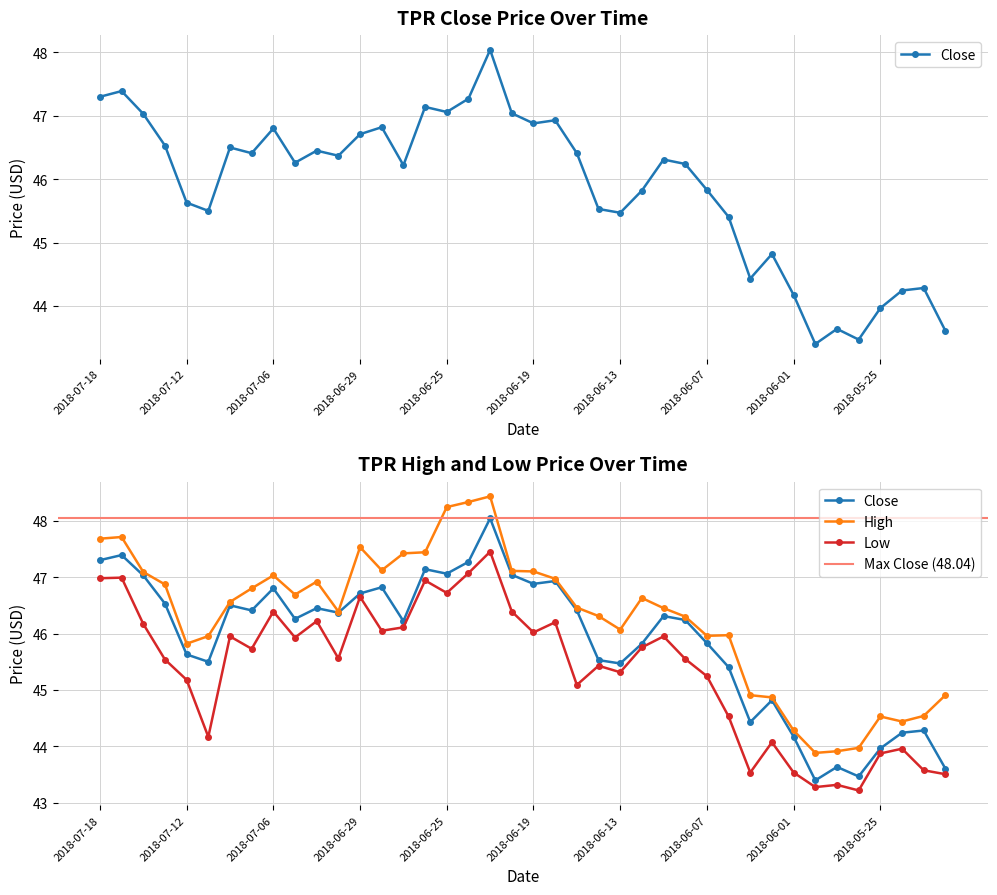

What is the label of the 21st point from the left?

2018-06-19